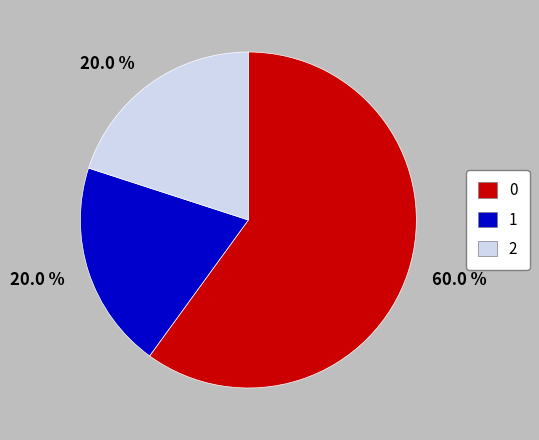

What percentage is NOT represented by 2?

80.0%